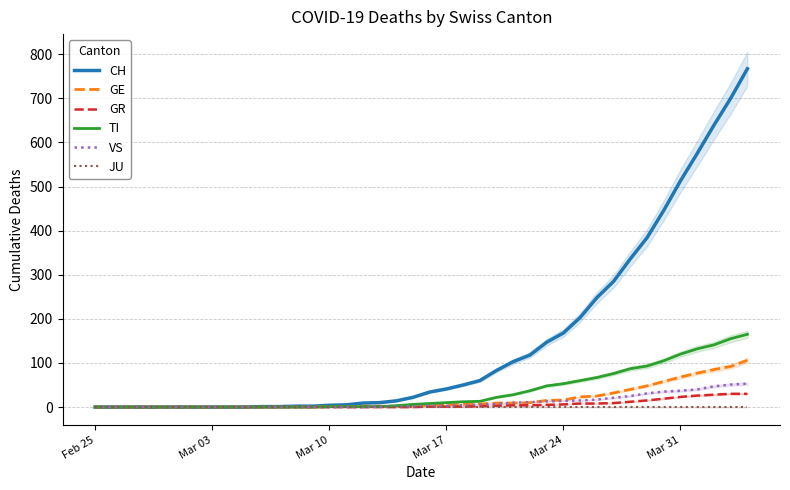

True or false: CH has more than 1 interior local peaks.

False